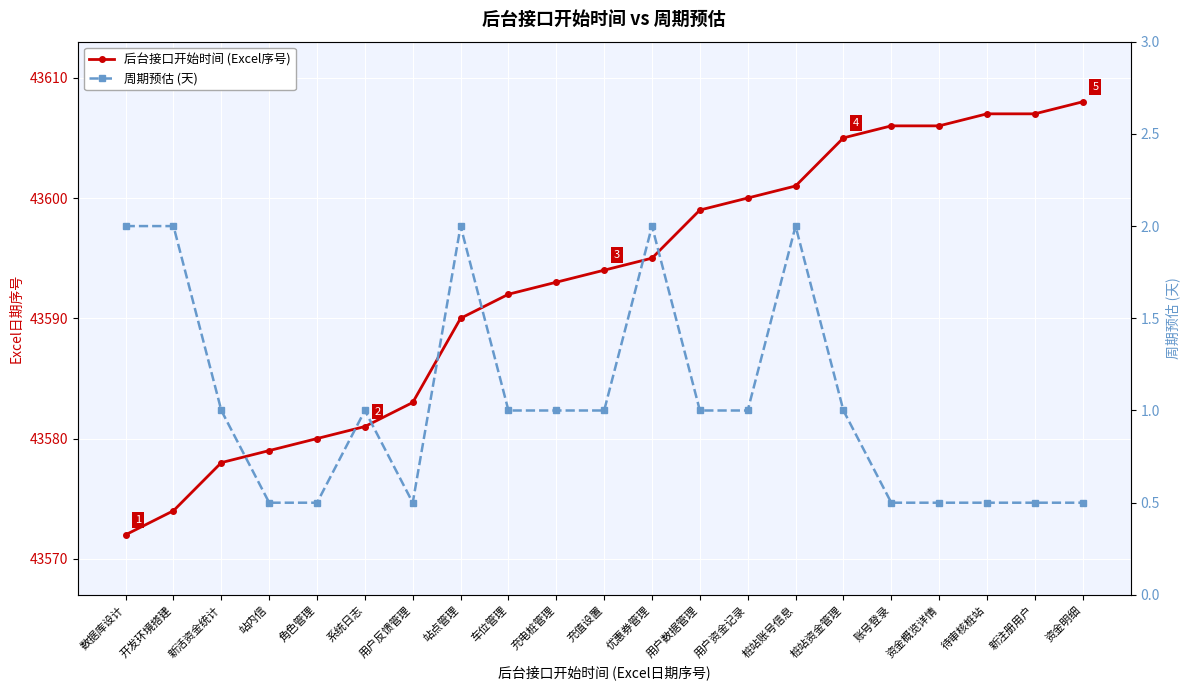

List the series in order of their peak value, lowest first.

周期预估 (天), 后台接口开始时间 (Excel序号)